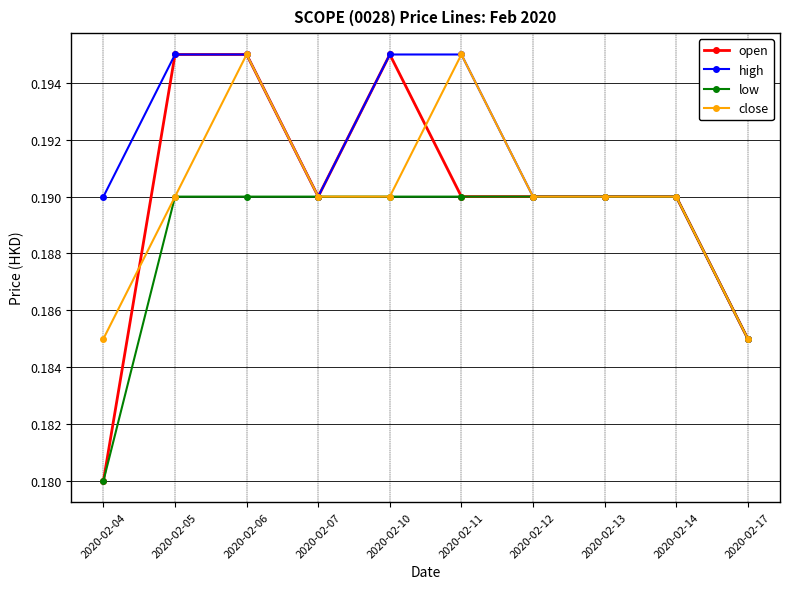

Which series has the widest spread of values?

open